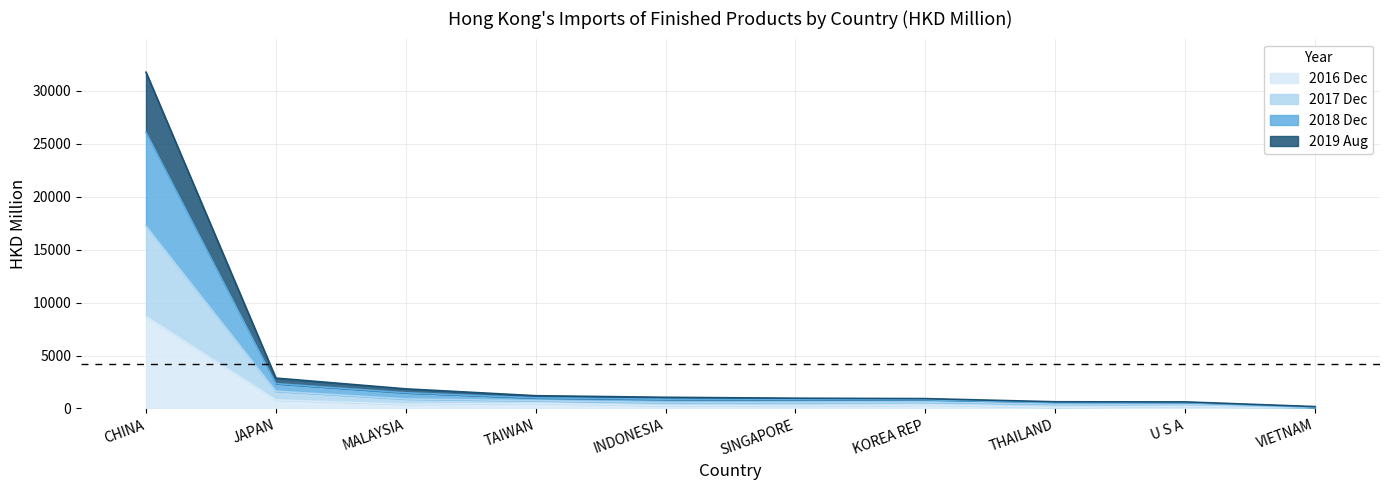

What is the total value across all series at KOREA REP?

932.5